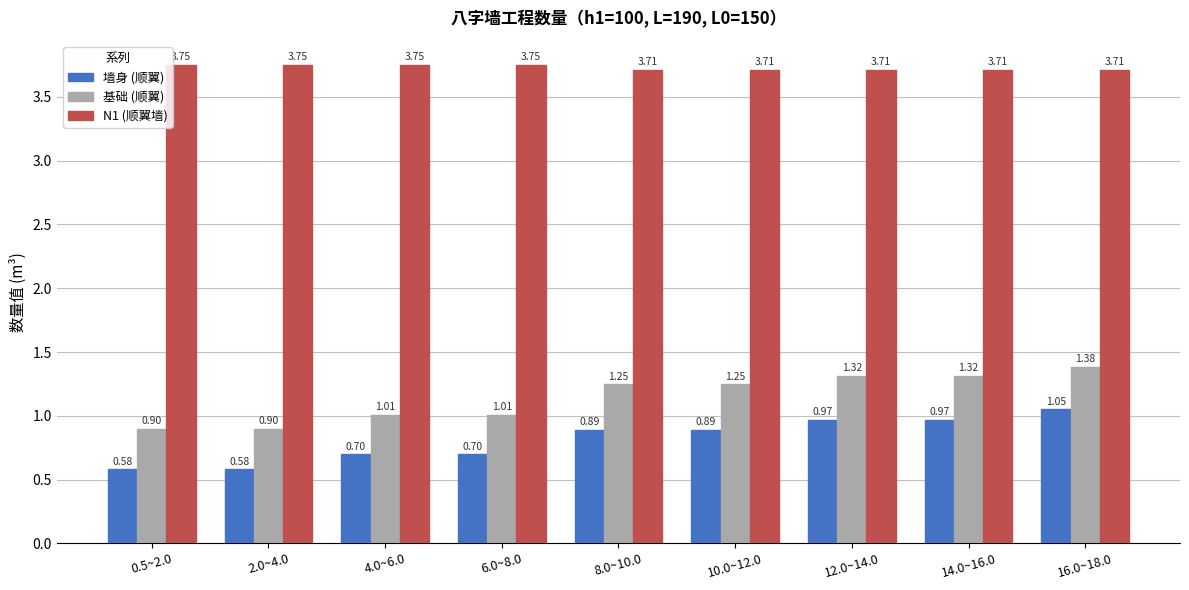

Rank the series at 6.0~8.0 from lowest to highest value.

墙身 (顺翼), 基础 (顺翼), N1 (顺翼墙)